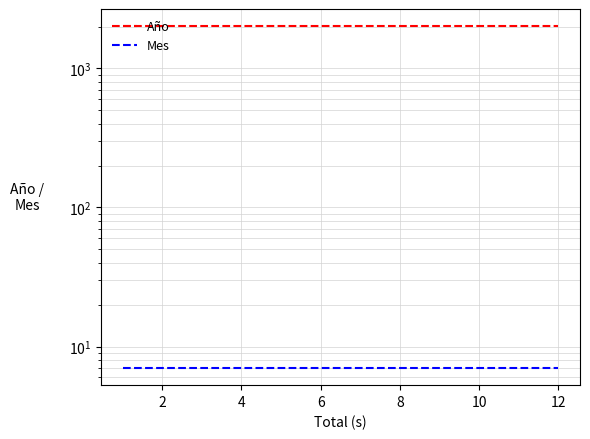

Which series has the largest total across all categories?

Año